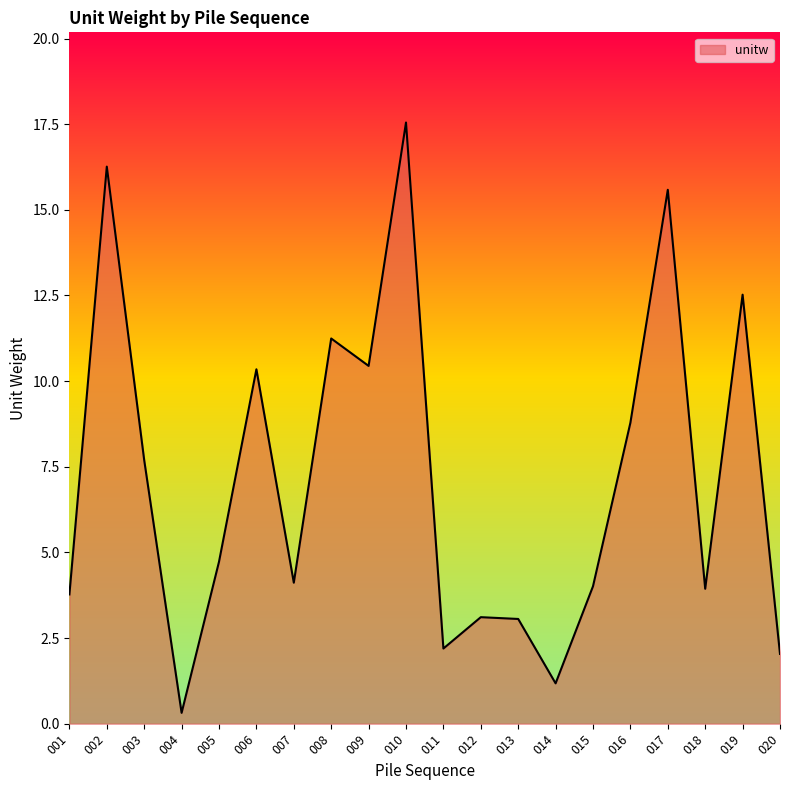

How many categories are shown in the chart?

20